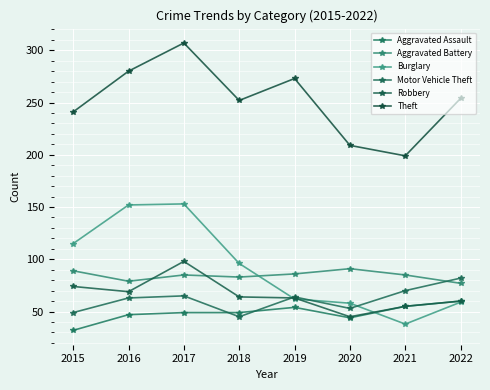

At which label does Aggravated Assault reach its peak?

2022